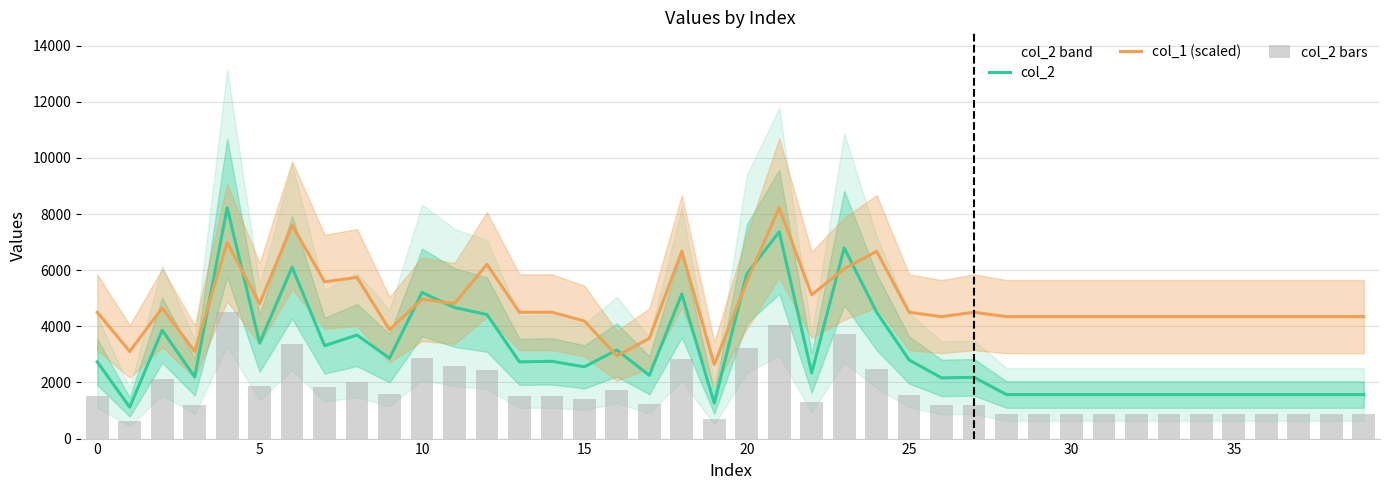

How many data points in col_2 bars are less than 1503?

20